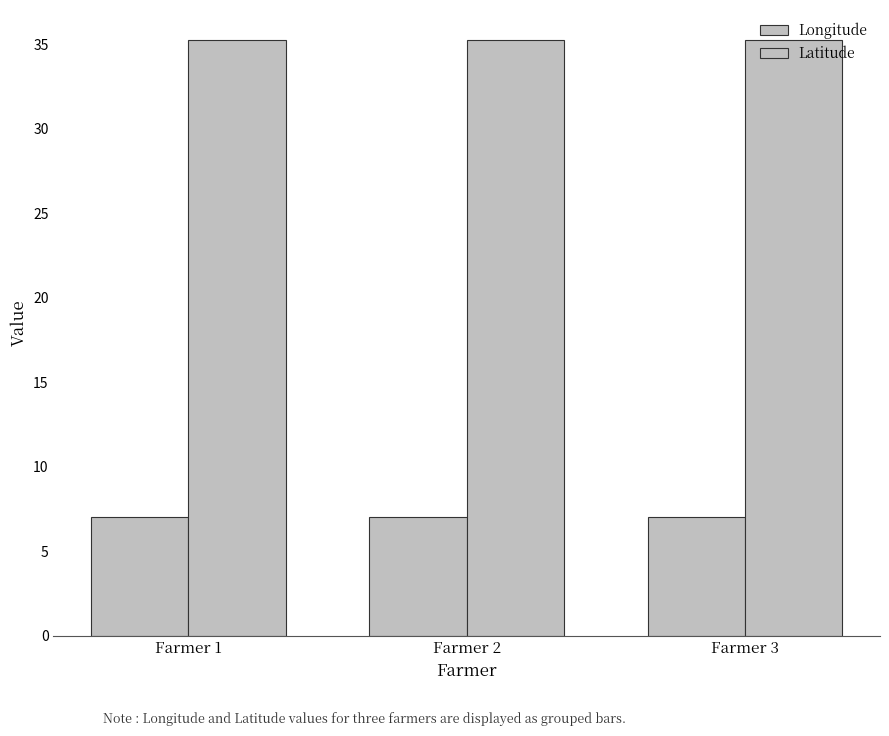

The value of Latitude at Farmer 3 is 48.2. True or false?

False